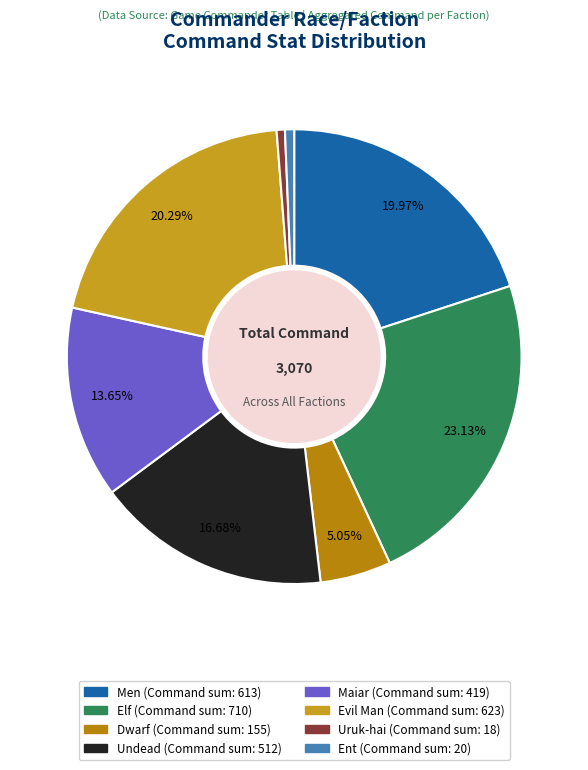

Does Maiar account for over 50% of the chart?

No